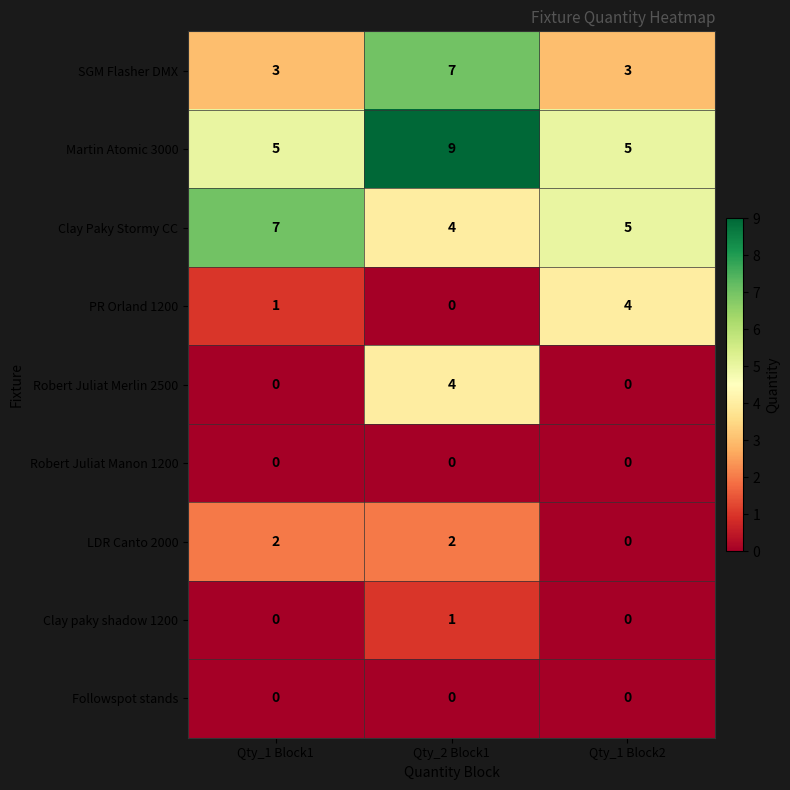

At how many categories does at least one series exceed 2?

3